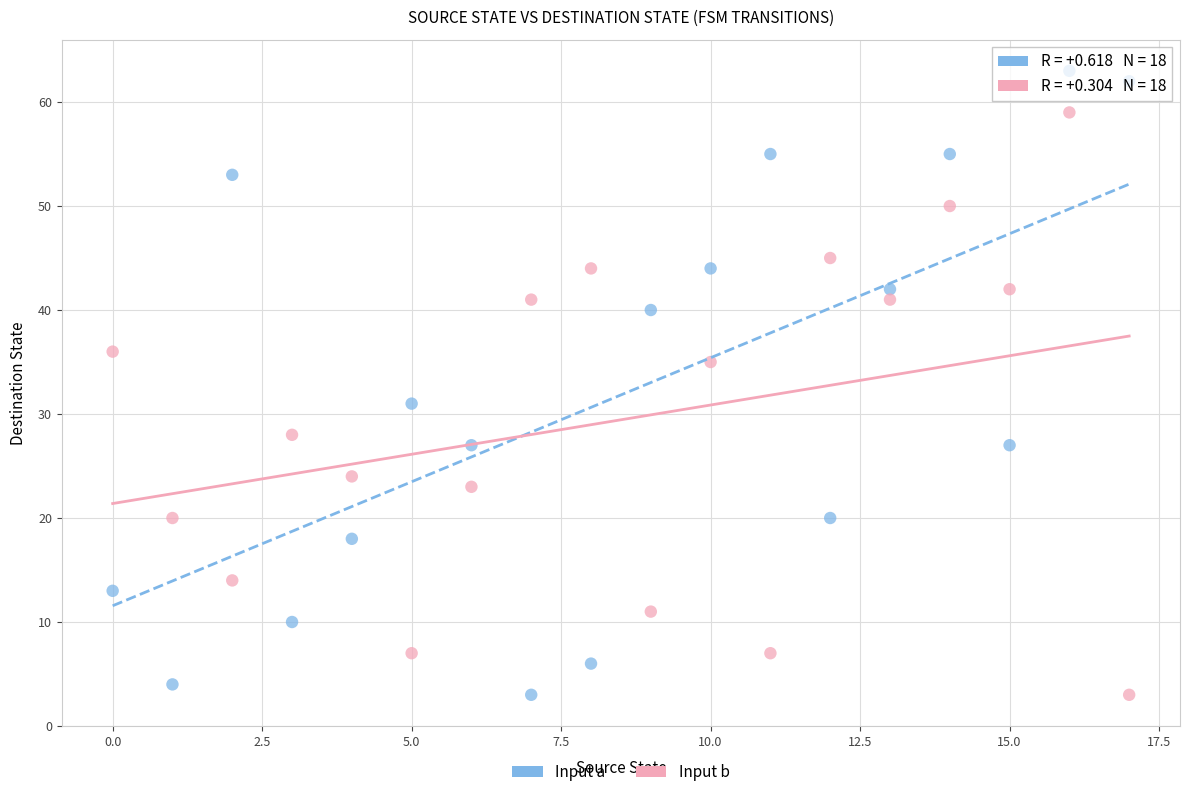

Across all data points, what is the range of Y values (max minus min)?

60